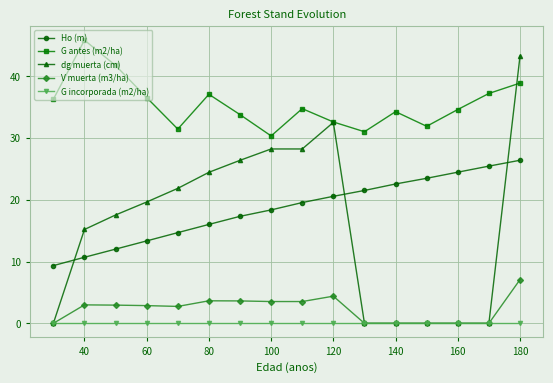

What is the value of the V muerta (m3/ha) point at the 10th from the left?

4.4